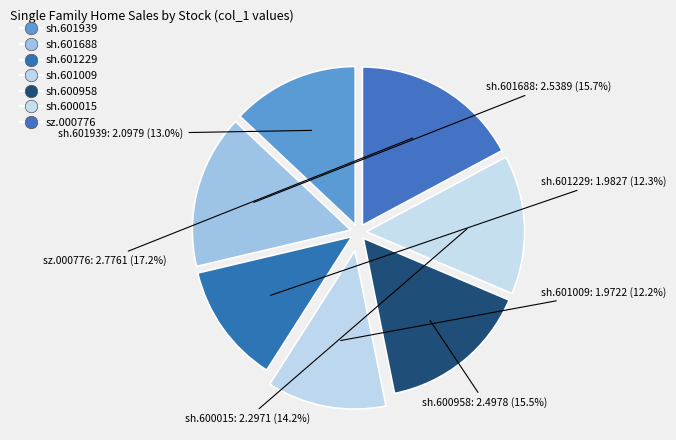

To the nearest percent, what is the average slice percentage?

14%